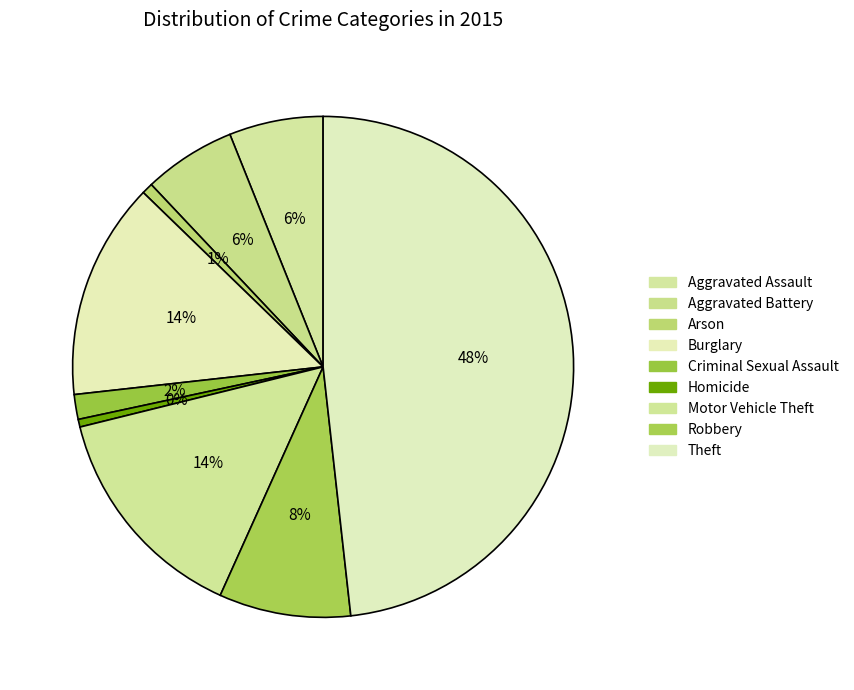

To the nearest percent, what is the difference between the Aggravated Assault and Criminal Sexual Assault slice percentages?

4%